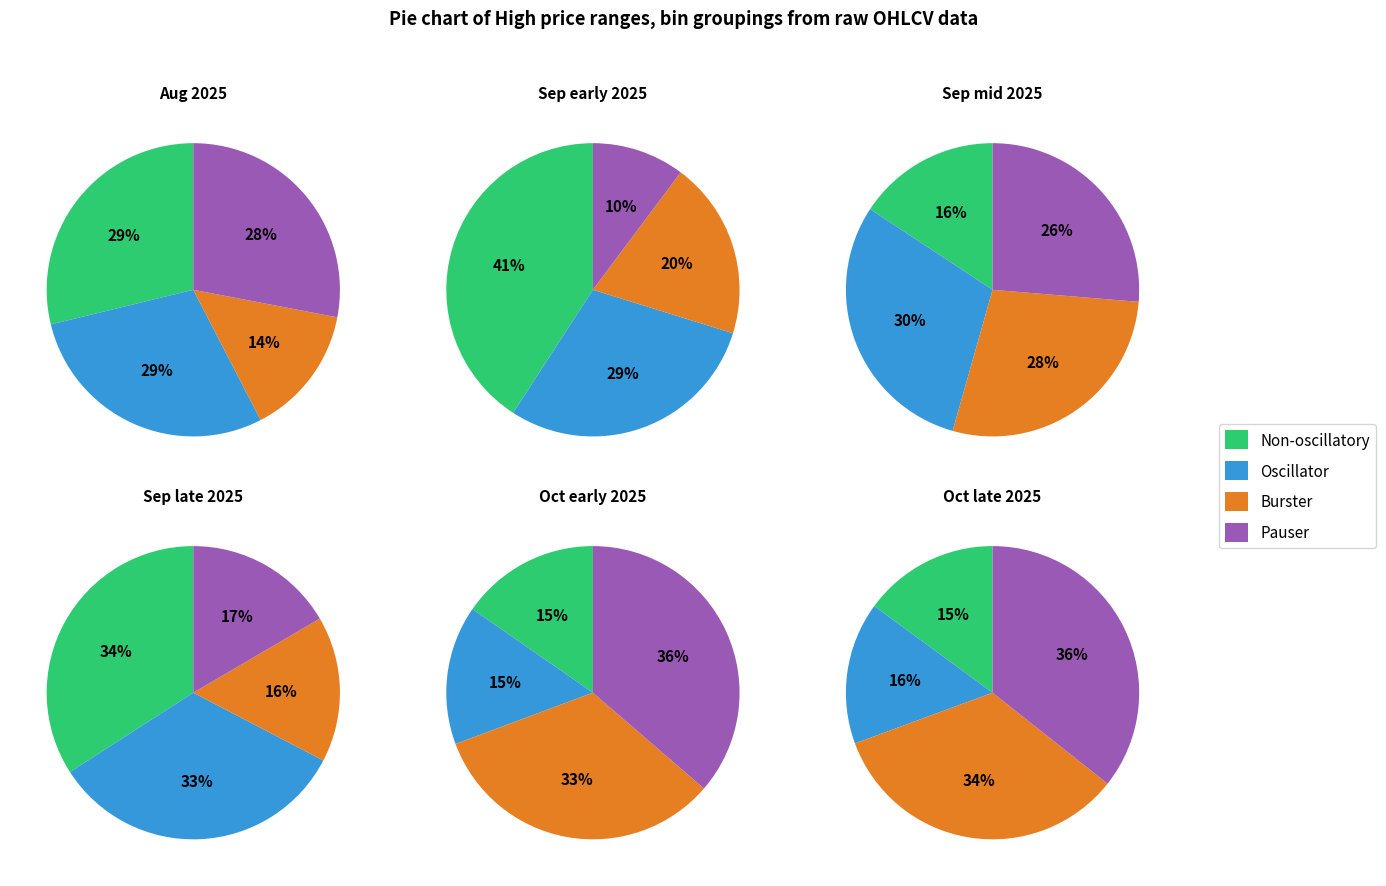

Is there a majority slice in this chart?

No